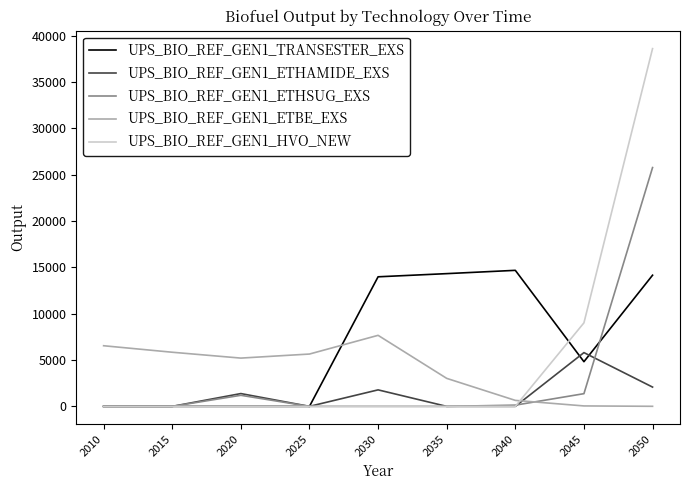

What is the sum of all UPS_BIO_REF_GEN1_ETBE_EXS values?

34634.8